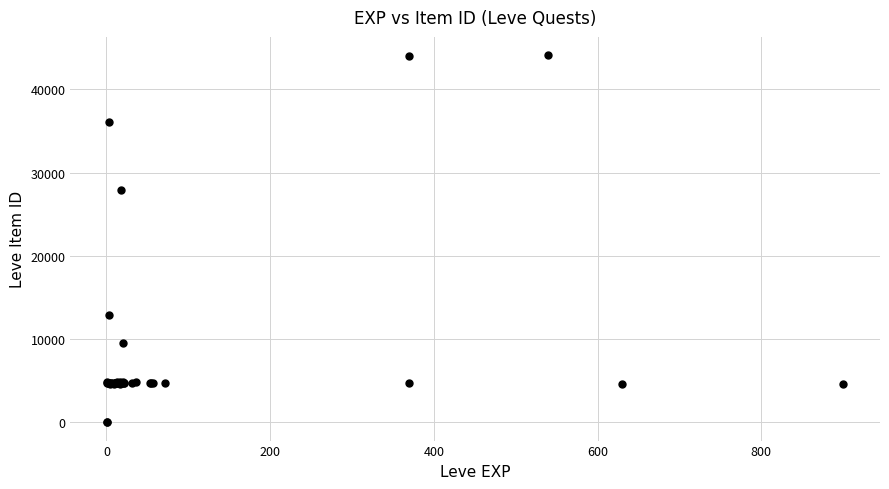

What Y value in the scatter plot is closest to 22048?

27884